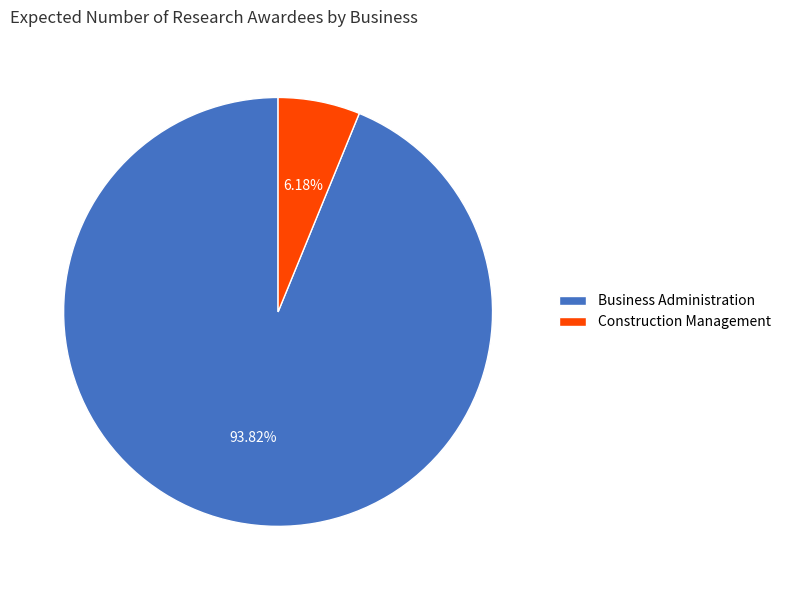

Which category has the biggest portion of the pie?

Business Administration